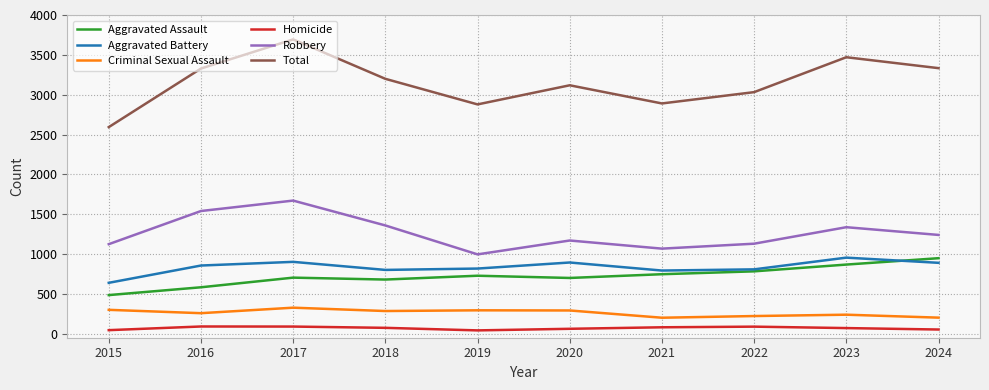

At 2024, list the series in order from smallest to largest.

Homicide, Criminal Sexual Assault, Aggravated Battery, Aggravated Assault, Robbery, Total